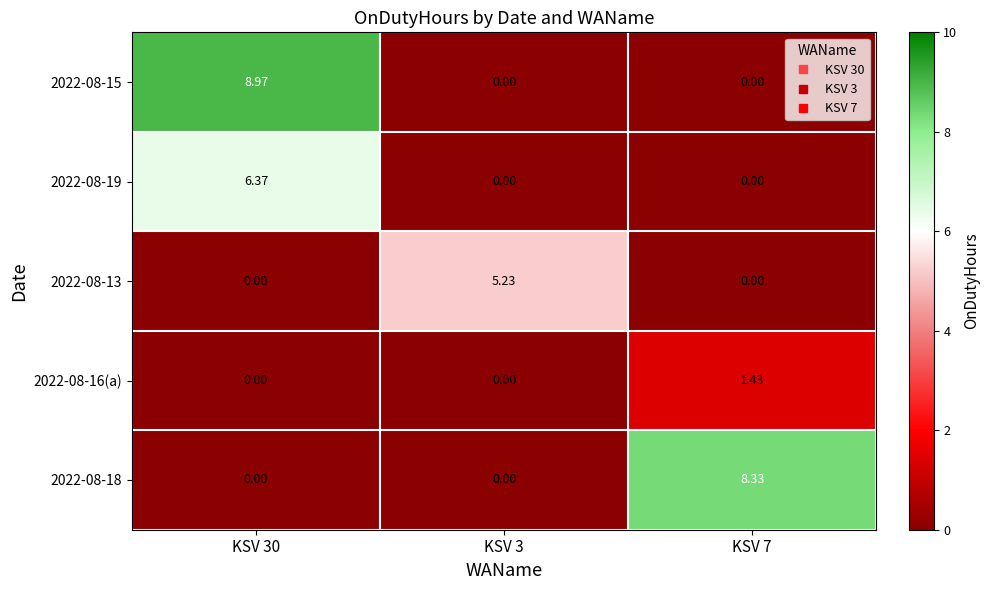

Is the value of 2022-08-15 at KSV 3 greater than the value of 2022-08-13 at KSV 3?

No